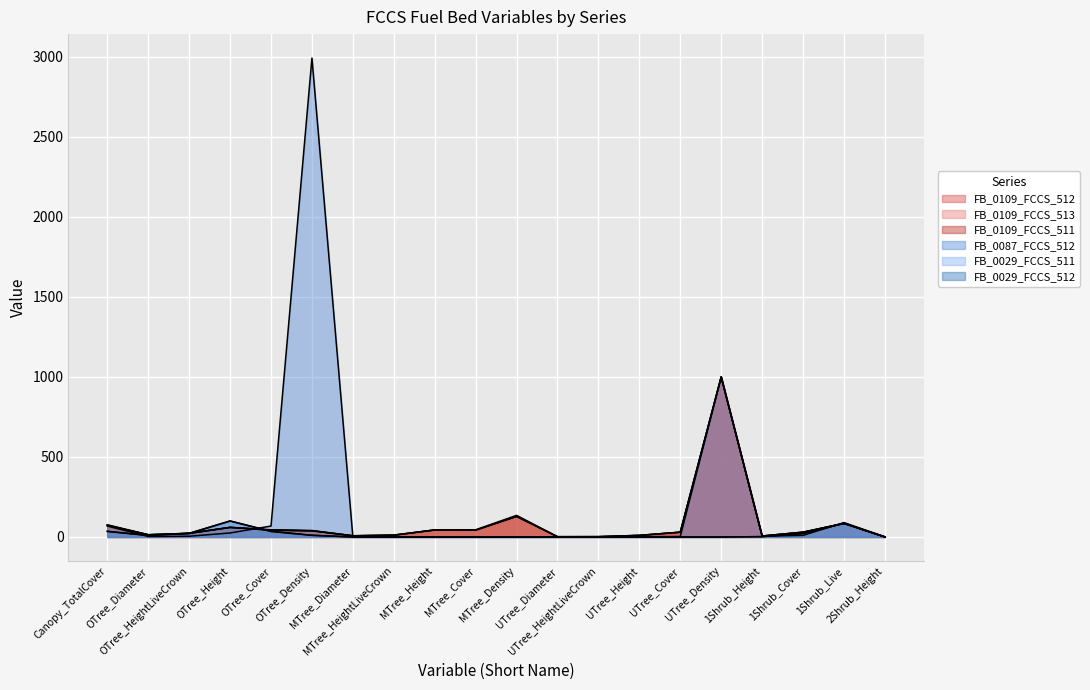

The FB_0029_FCCS_511 series shows 2.2 at 1Shrub_Height. True or false?

True